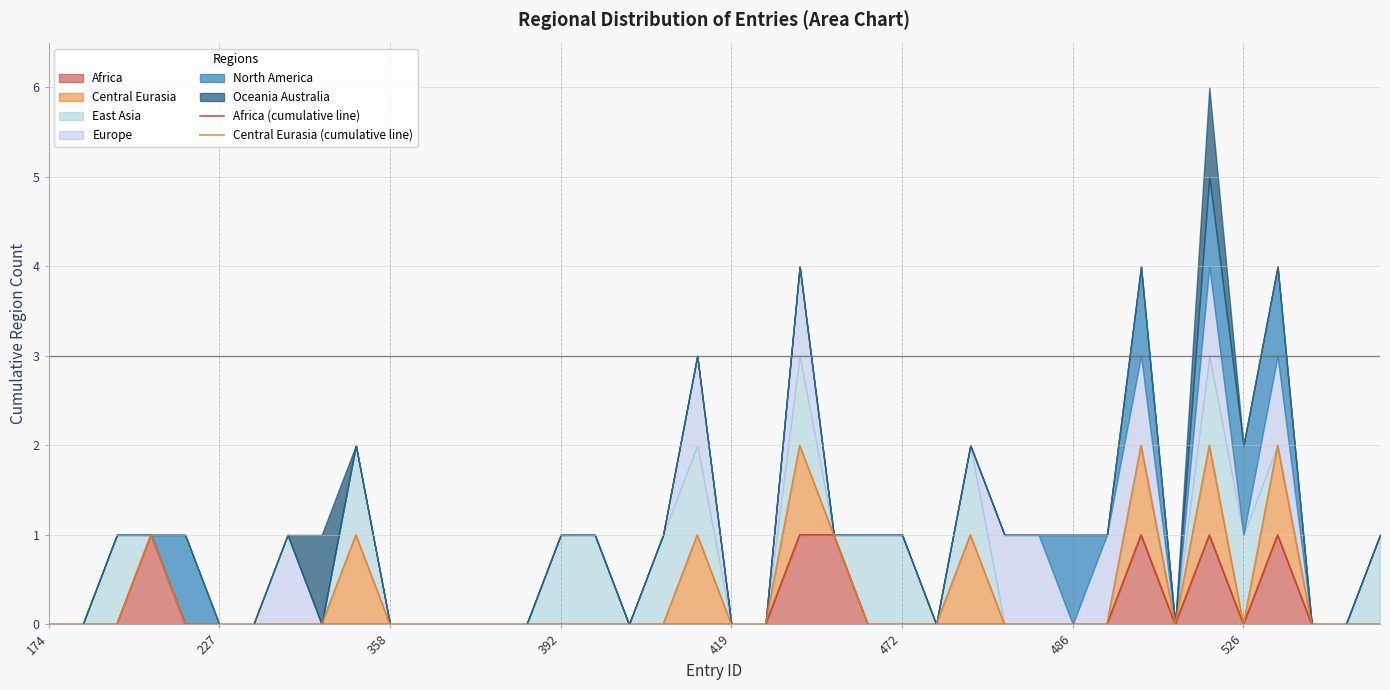

How many data points in Central Eurasia (cumulative line) are above 0?

9